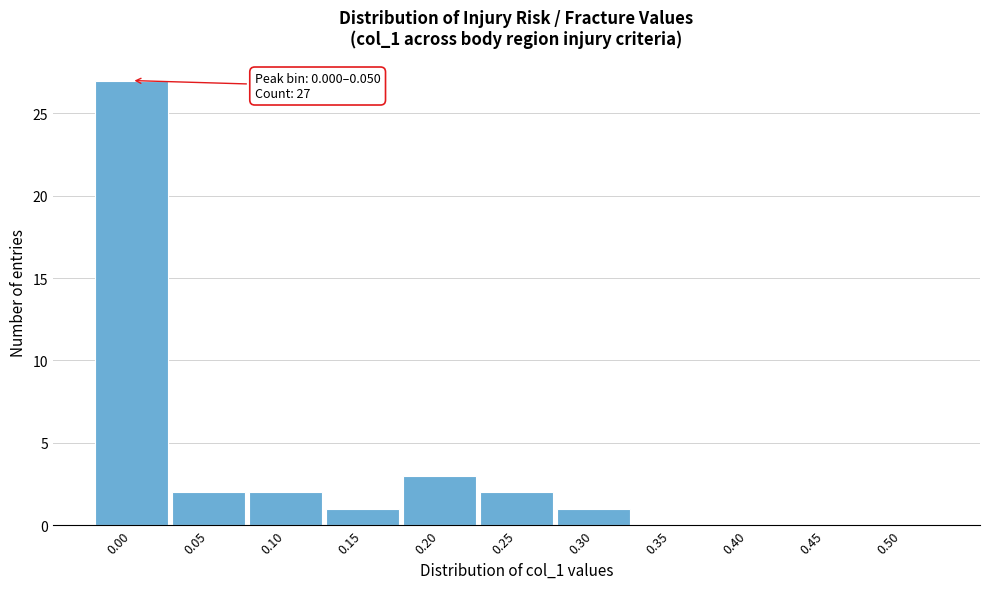

Reading left to right, what are all the values shown in this chart?

0.00=27	0.05=2	0.10=2	0.15=1	0.20=3	0.25=2	0.30=1	0.35=0	0.40=0	0.45=0	0.50=0